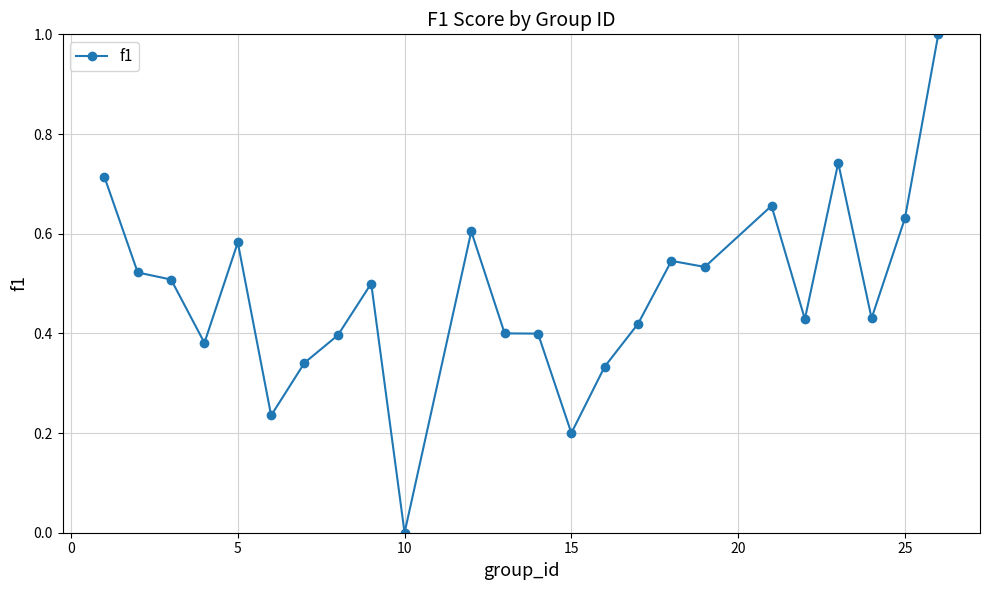

What is the sum of all values?

11.5